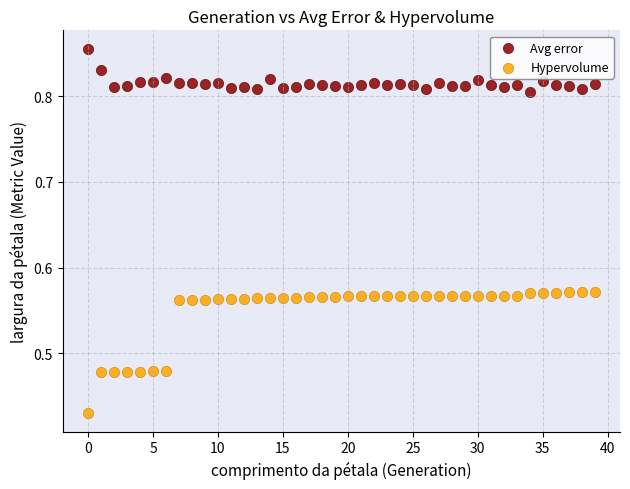

Which series contains the lowest Y value?

Hypervolume